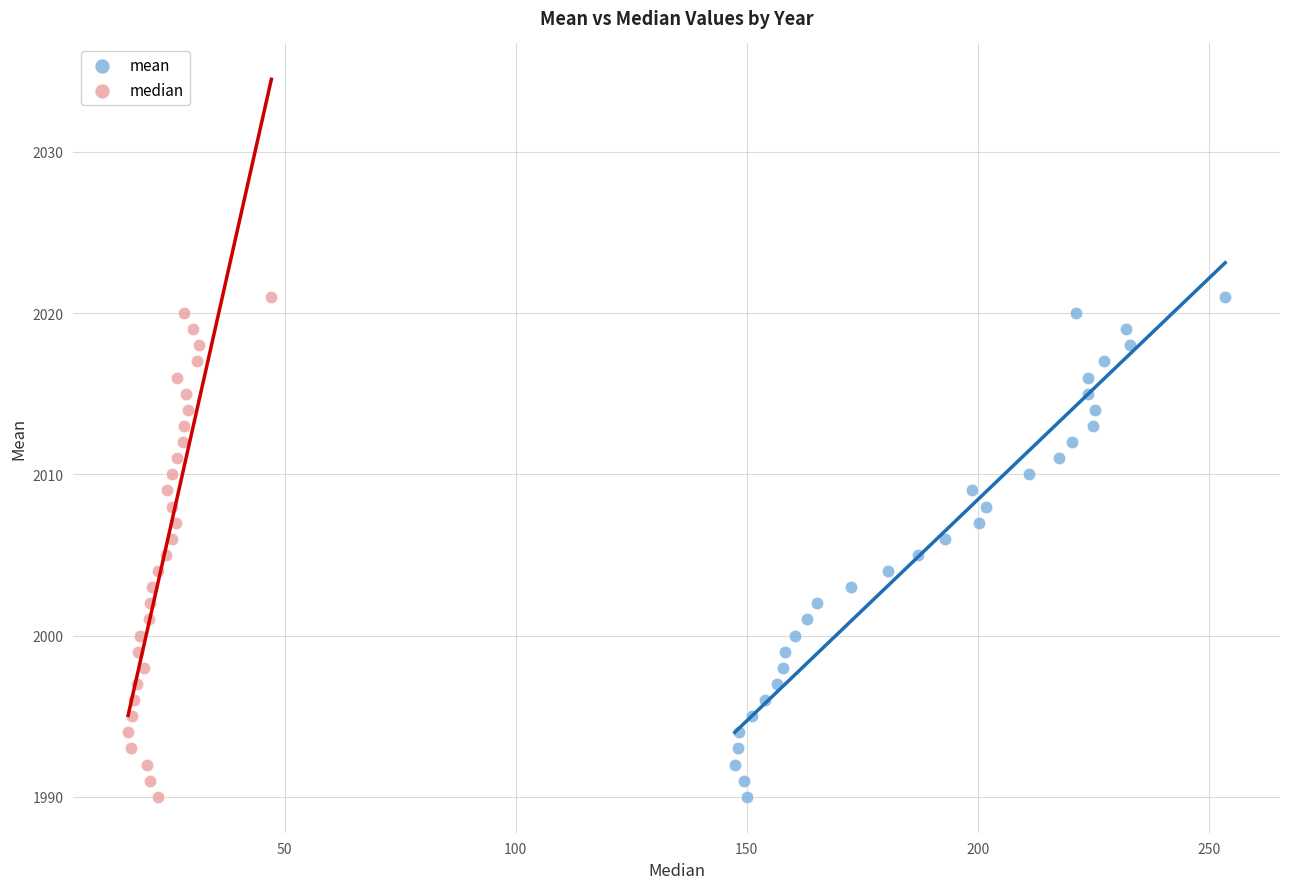

What are all the series names shown in the legend?

mean, median